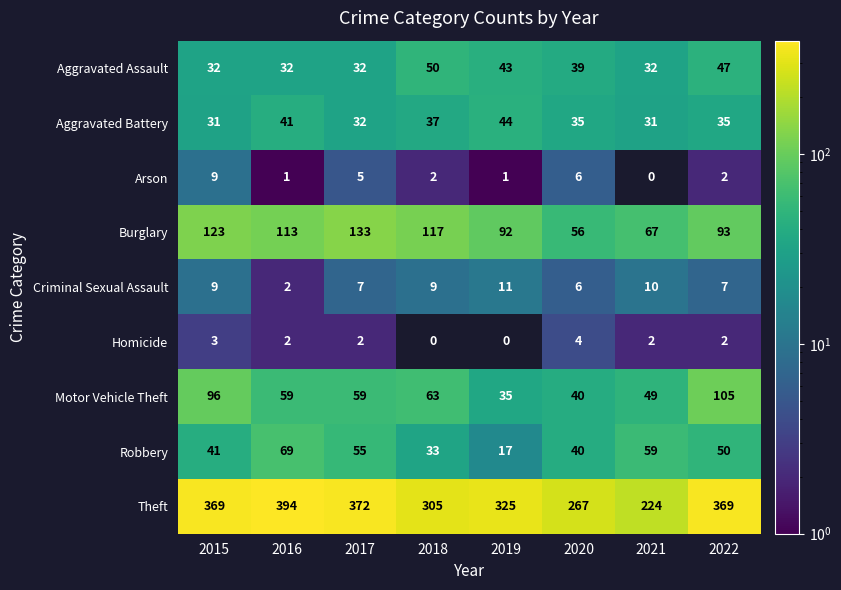

What is the total value across all series at 2020?

493